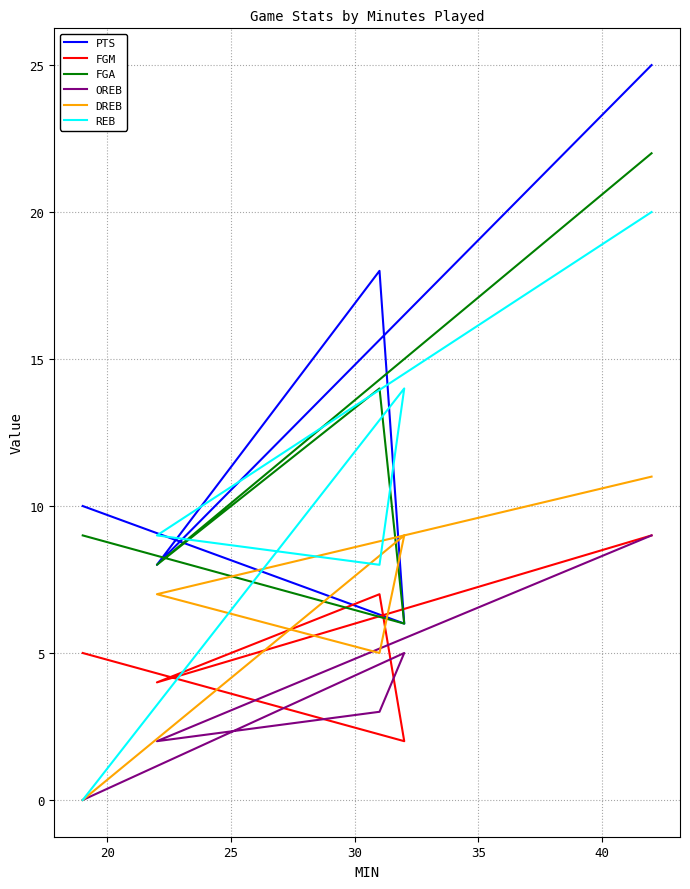

List the series in order of their peak value, lowest first.

FGM, OREB, DREB, REB, FGA, PTS